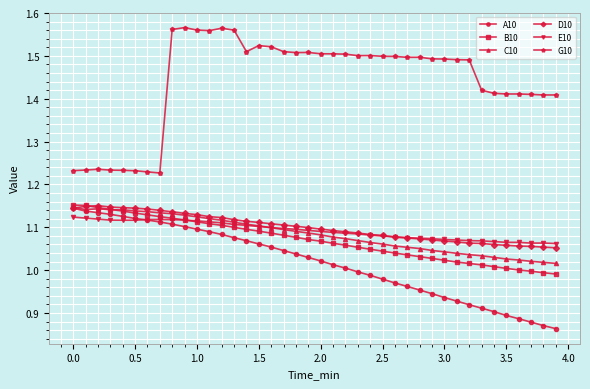

Which series has the largest range (max minus min)?

G10